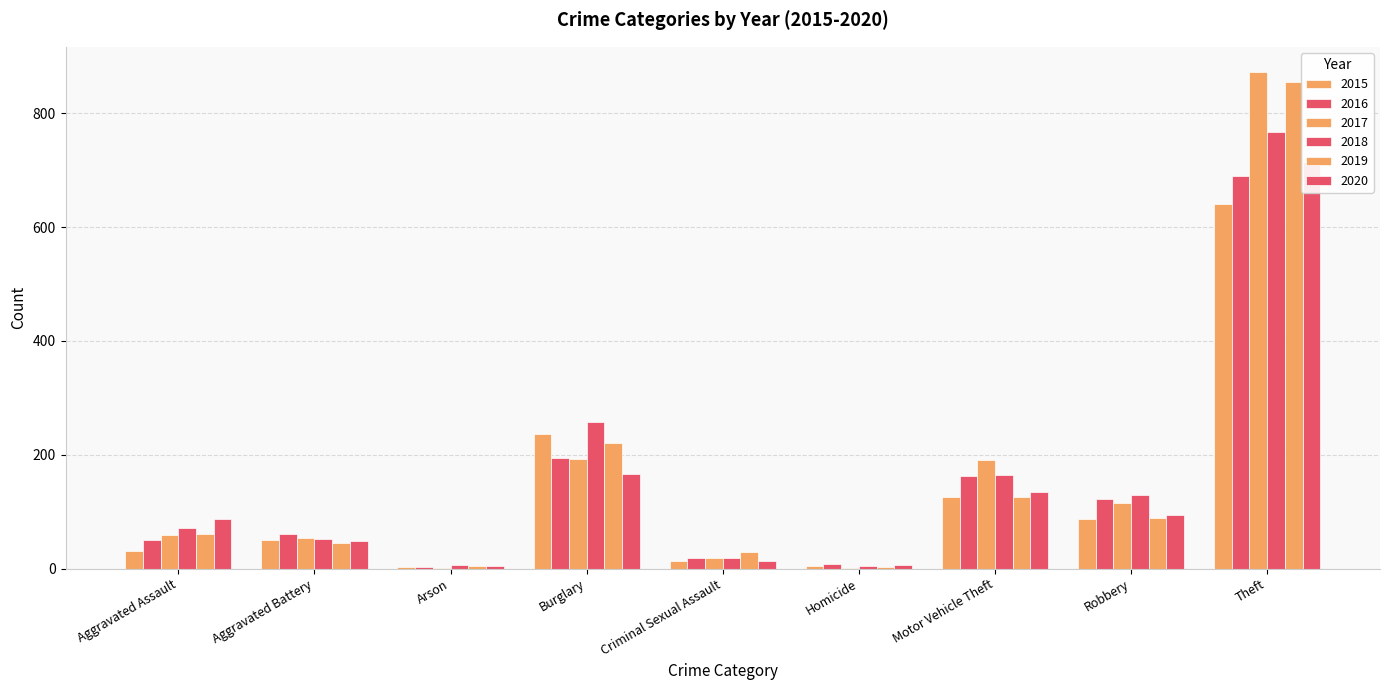

What is the difference between the maximum and minimum values in the 2015 series?

638